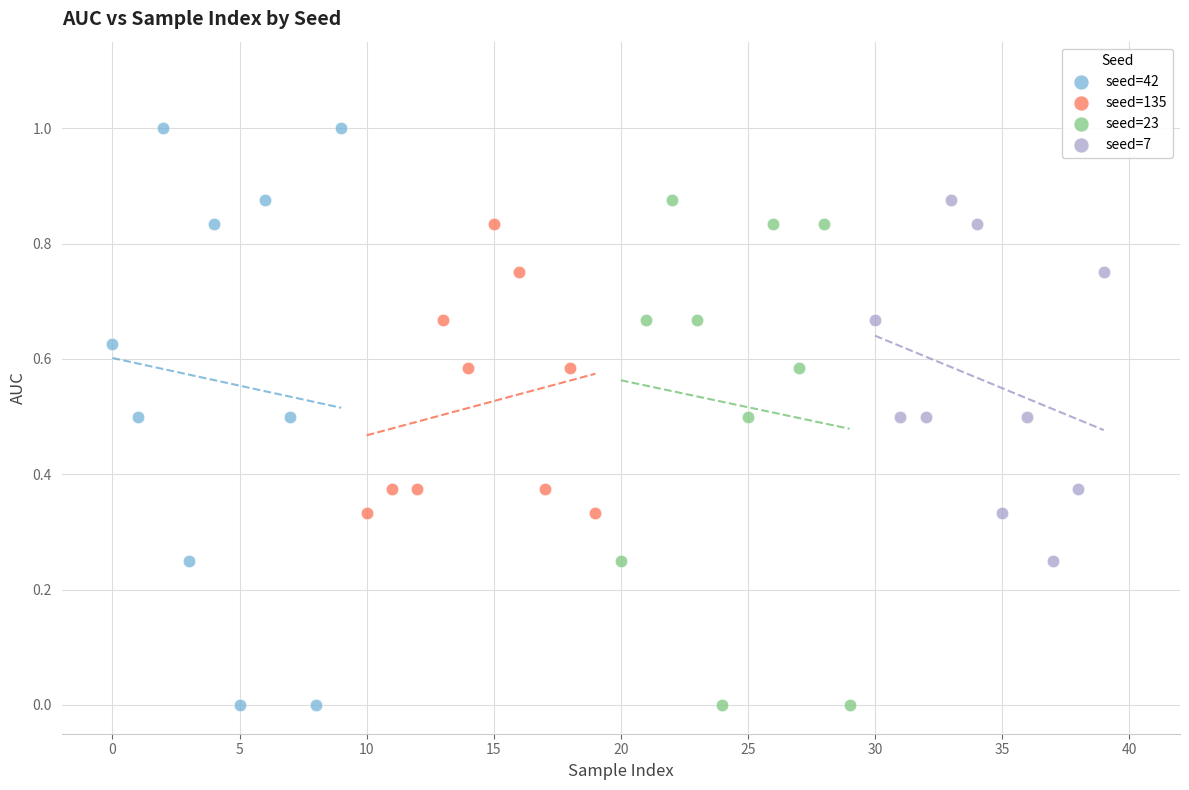

What are all the series names shown in the legend?

seed=42, seed=135, seed=23, seed=7